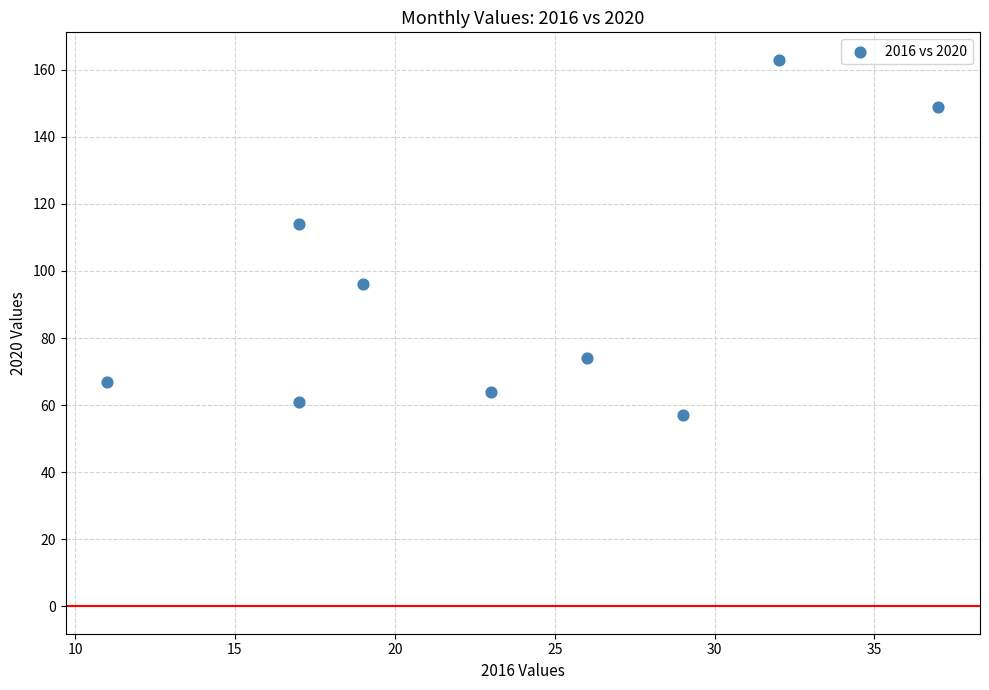

What is the range of X values (max minus min)?

26